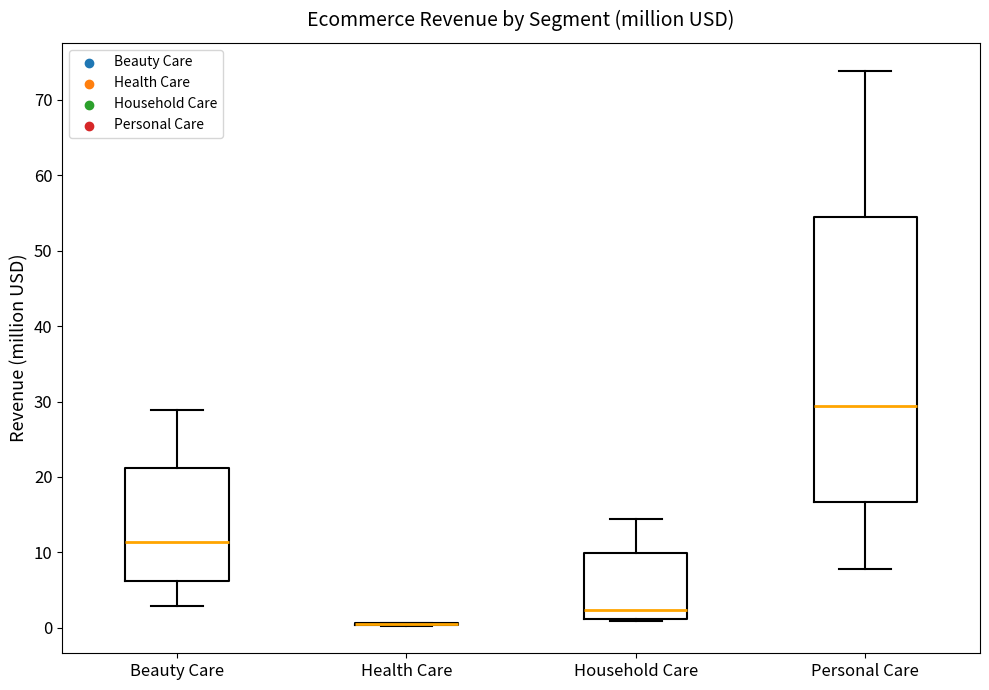

Reading left to right, transcribe this box plot: for each box, give where its median line is, the range the box spans, and where its two whiskers end, as read against the y-axis. The values are not printed on the chart, so give them approximately, as read against the axis.

Beauty Care: median 11, box 6 to 21, whiskers 3 to 29
Health Care: box collapsed to a line at 0, whiskers 0 to 1
Household Care: median 2, box 1 to 10, whiskers 1 to 14
Personal Care: median 29, box 17 to 54, whiskers 8 to 74